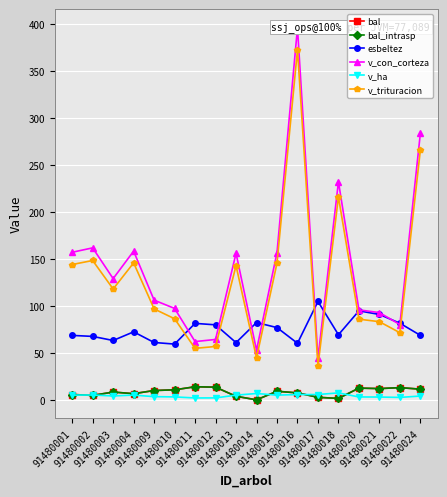

Is it true that bal equals 6.4 at 91480011?

False